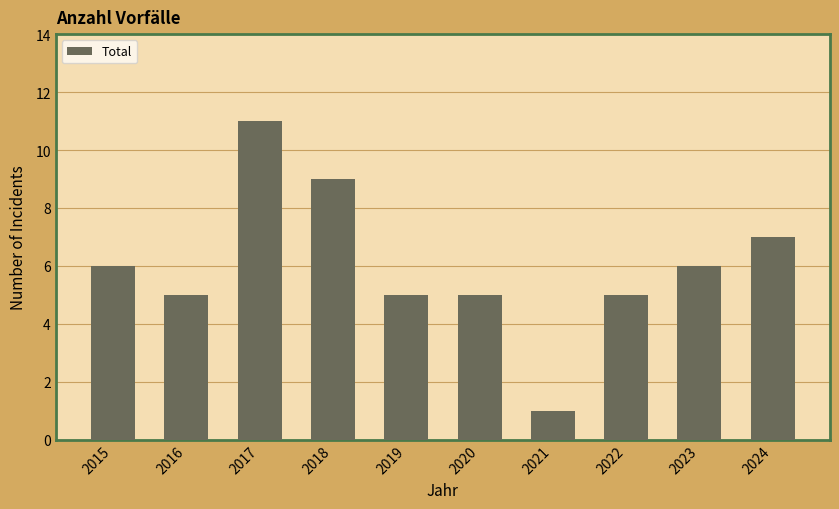

The chart shows a value of 4 at 2018. True or false?

False